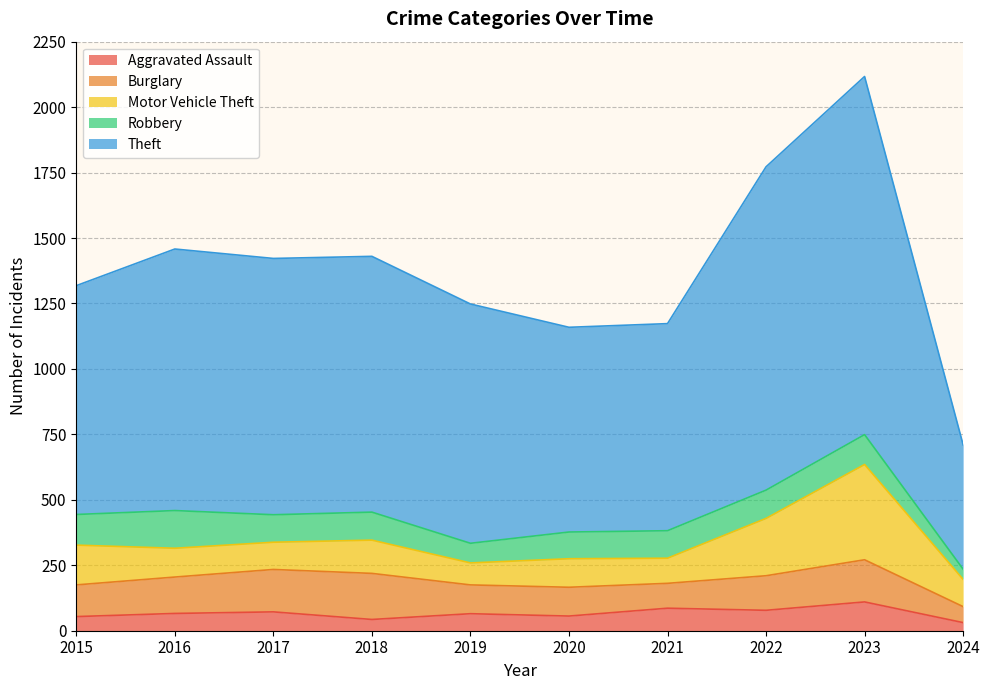

Rank the categories by Burglary value from highest to lowest.

2018, 2017, 2023, 2016, 2022, 2015, 2019, 2020, 2021, 2024